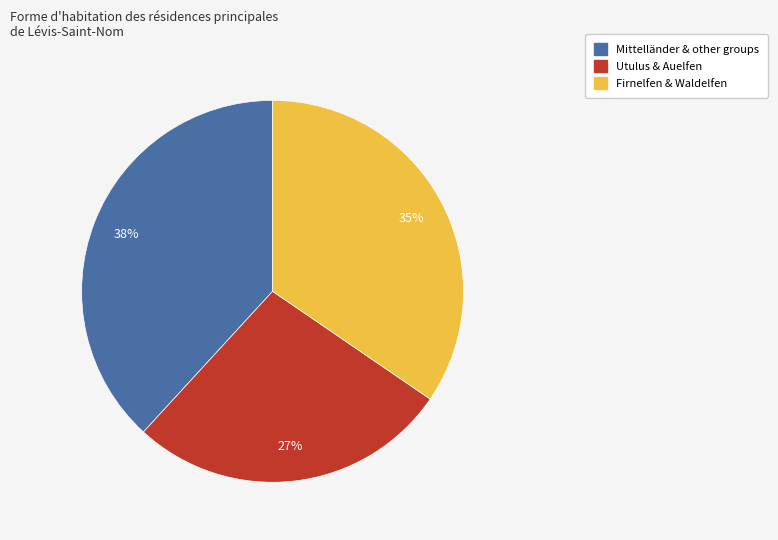

To the nearest percent, what is the difference between the largest and smallest slice percentages?

11%